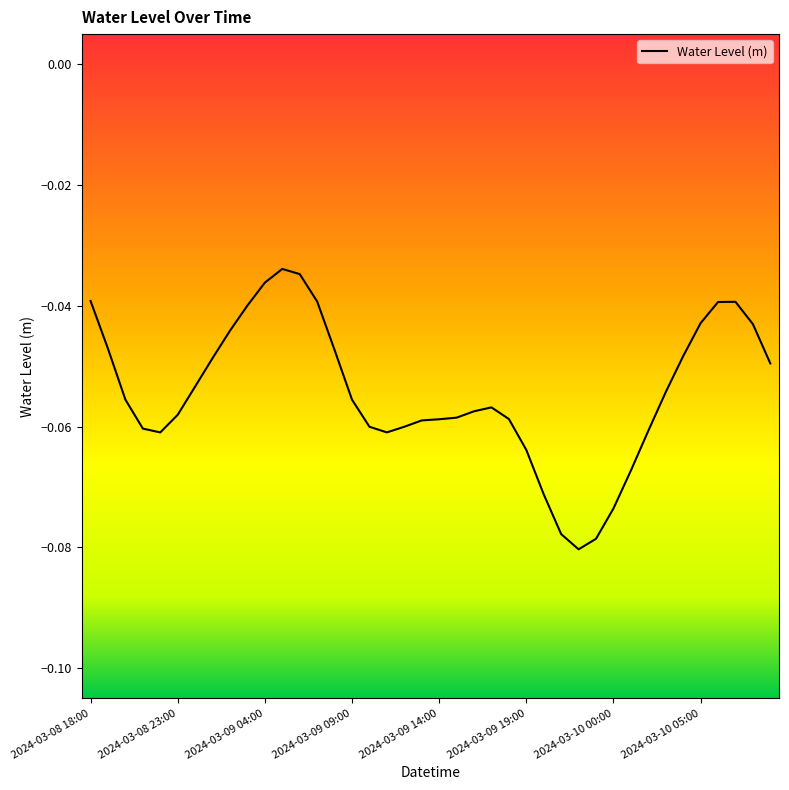

Reading right to left, transcribe all the data shown in this chart.

-0.0	-0.0	-0.0	-0.0	-0.0	-0.0	-0.1	-0.1	-0.1	-0.1	-0.1	-0.1	-0.1	-0.1	-0.1	-0.1	-0.1	-0.1	-0.1	-0.1	-0.1	-0.1	-0.1	-0.1	-0.1	-0.0	-0.0	-0.0	-0.0	-0.0	-0.0	-0.0	-0.0	-0.1	-0.1	-0.1	-0.1	-0.1	-0.0	-0.0